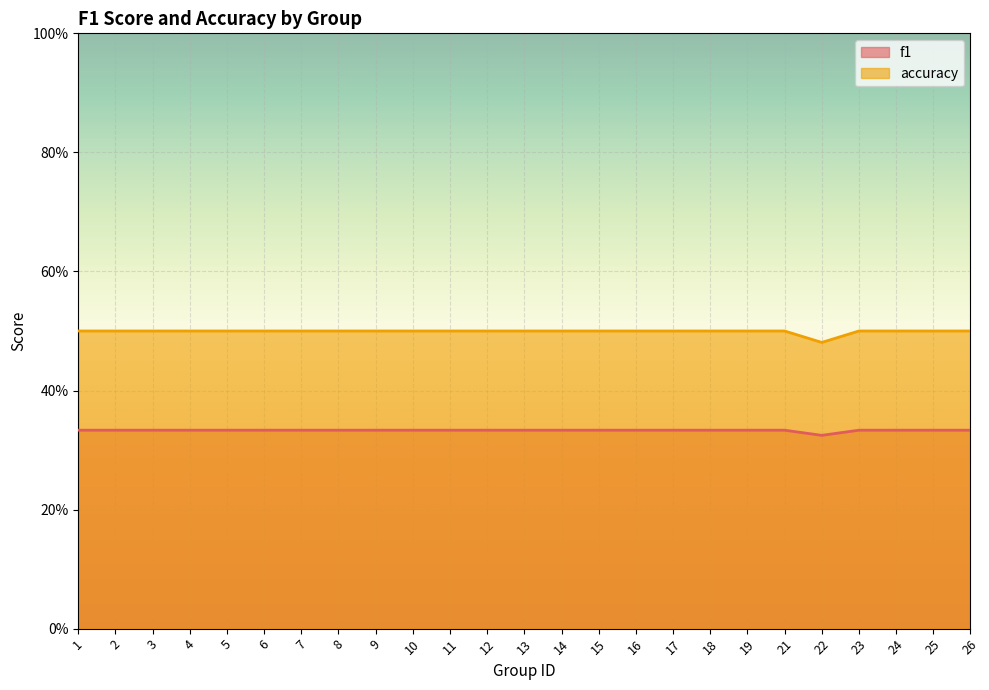

At how many categories does at least one series exceed 0?

25